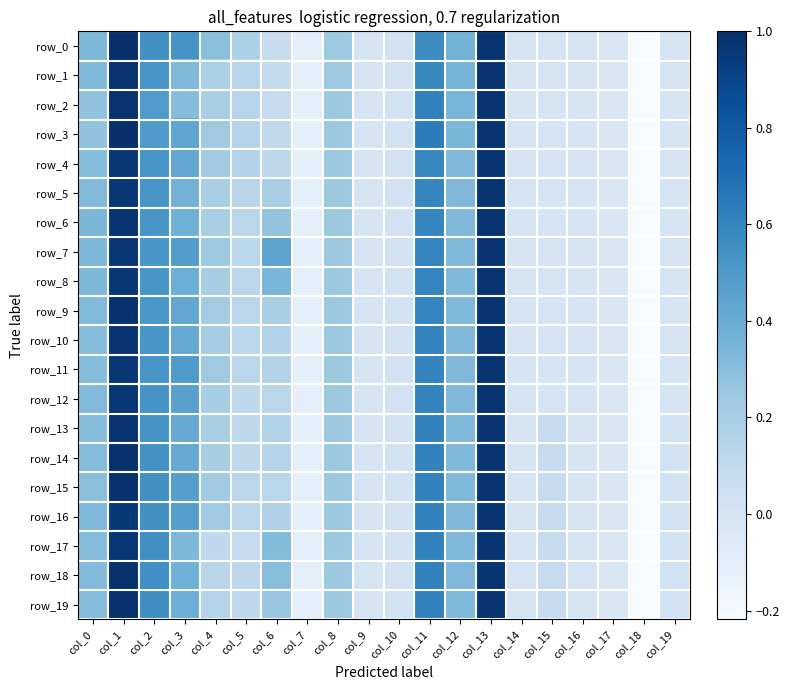

Rank the categories by row_6 value from highest to lowest.

col_1, col_13, col_11, col_2, col_3, col_0, col_12, col_6, col_8, col_4, col_5, col_10, col_9, col_14, col_16, col_19, col_15, col_17, col_7, col_18